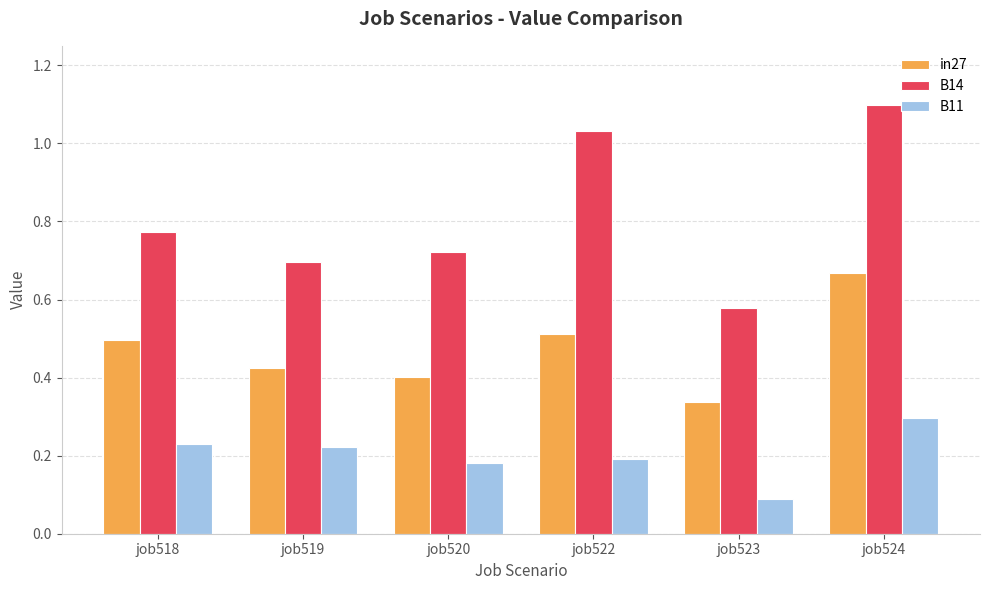

List the series in order of their peak value, lowest first.

B11, in27, B14